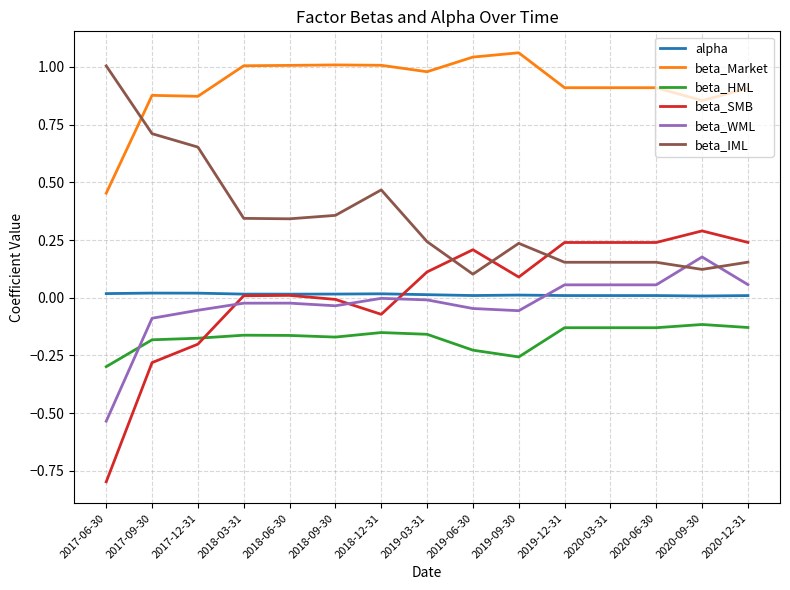

What is the total value across all series at 2020-09-30?

1.3